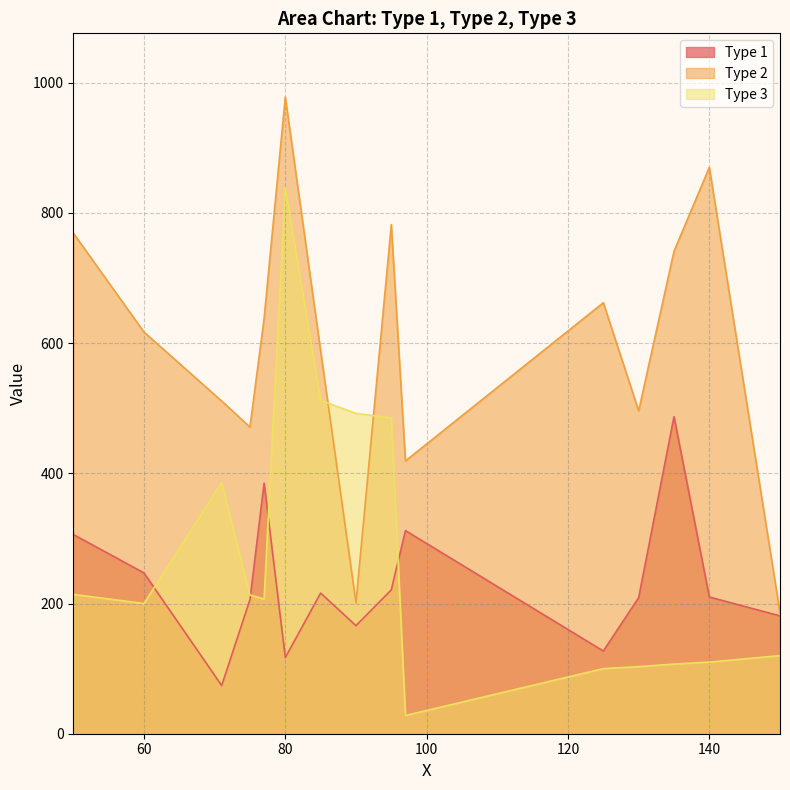

Where is Type 2 nearest to the value 582?

85